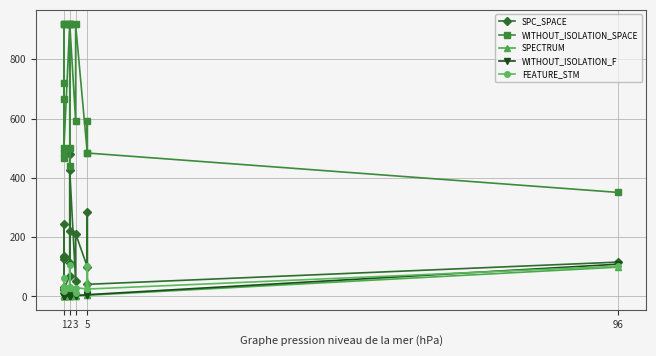

What is the value of the WITHOUT_ISOLATION_SPACE point at the 19th from the left?

484